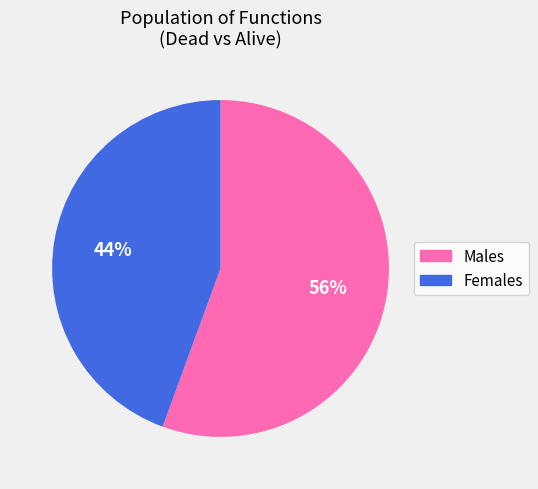

Does any single category account for the majority?

Yes